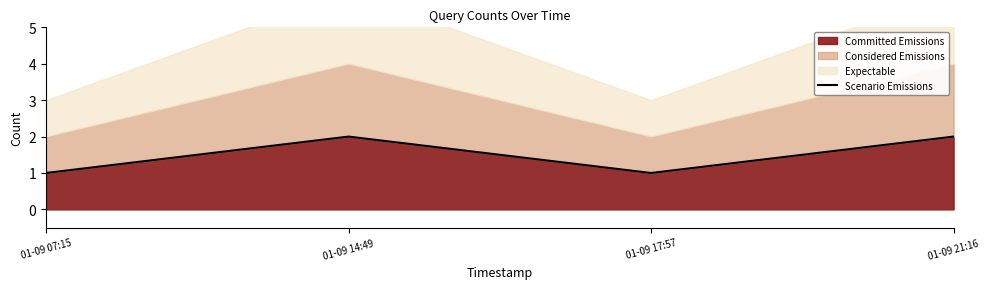

How many points are lower than both their immediate neighbors (excluding endpoints)?

1